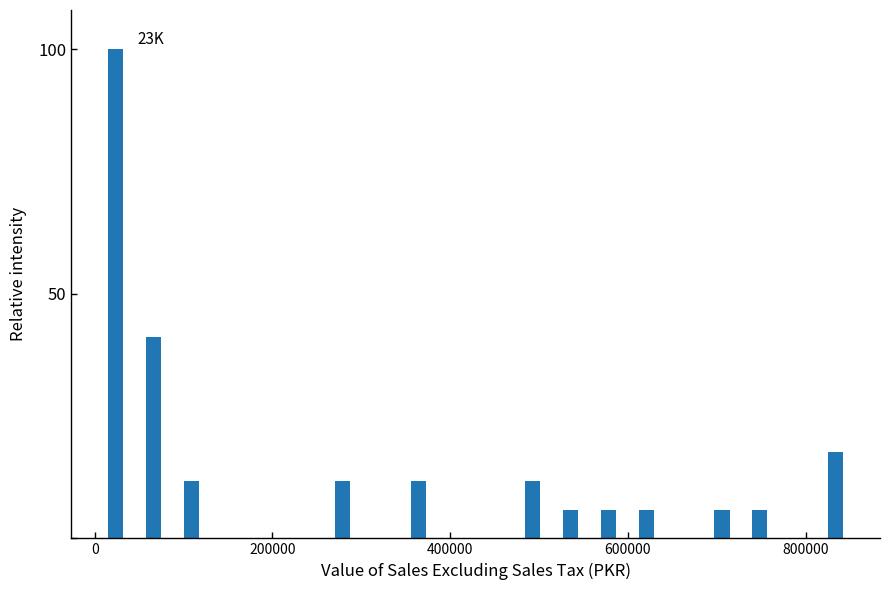

Read against the x-axis, roughly where is the centre of the tallest bar?

20000